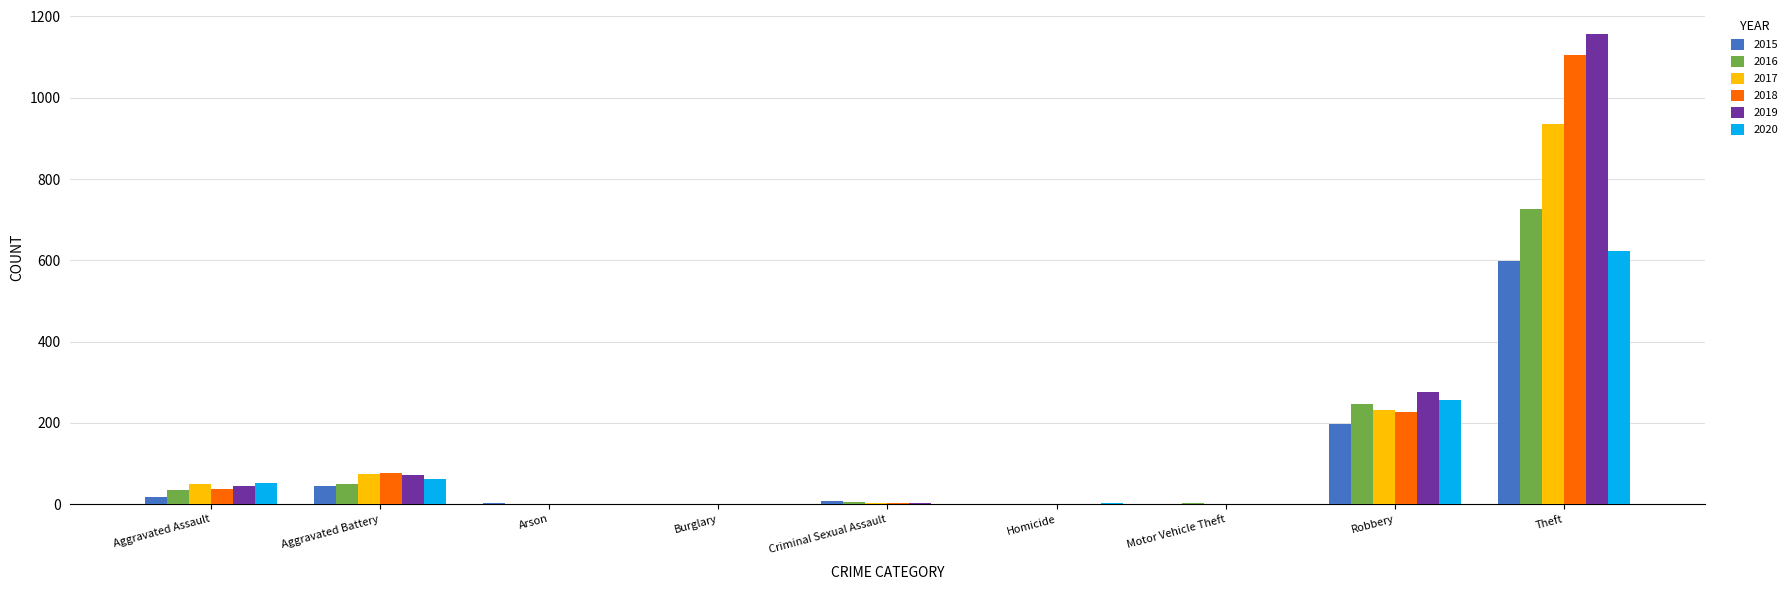

At which category is the sum across all series the highest?

Theft